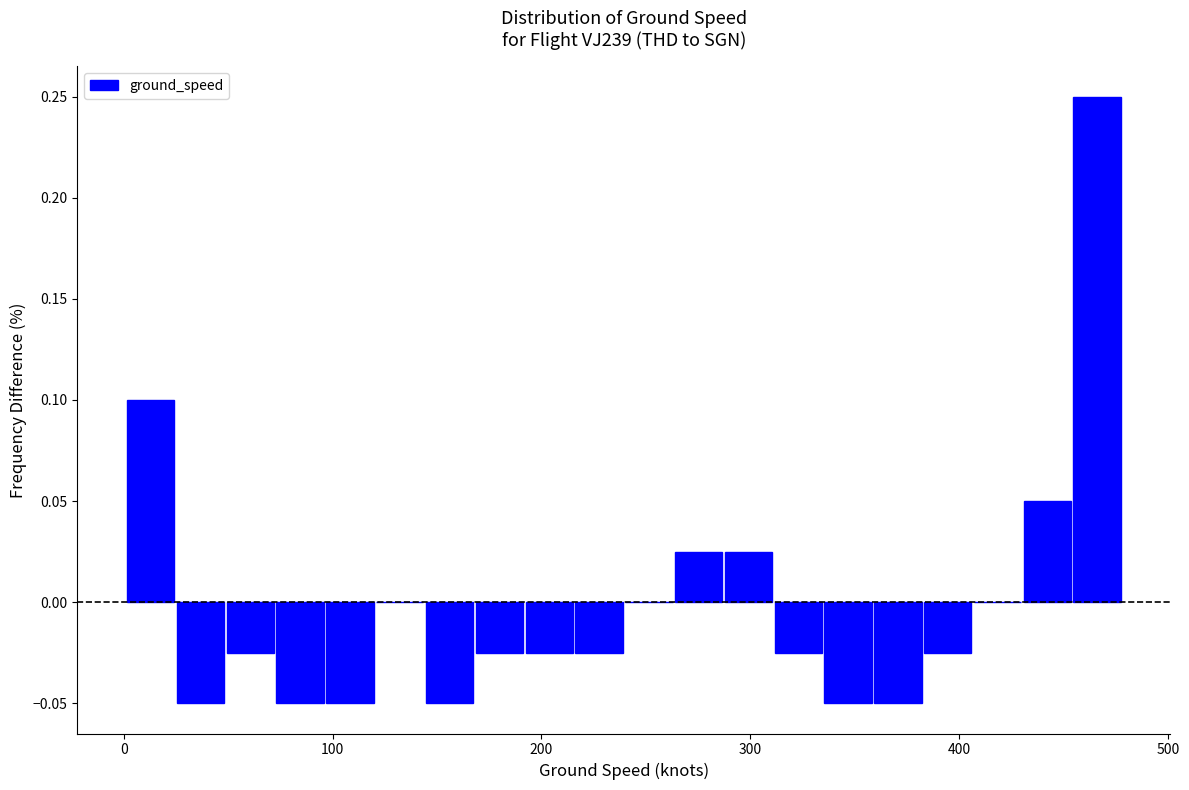

Around what value on the x-axis is the tallest bar? Give the approximate position of its centre, as read against the axis.

470